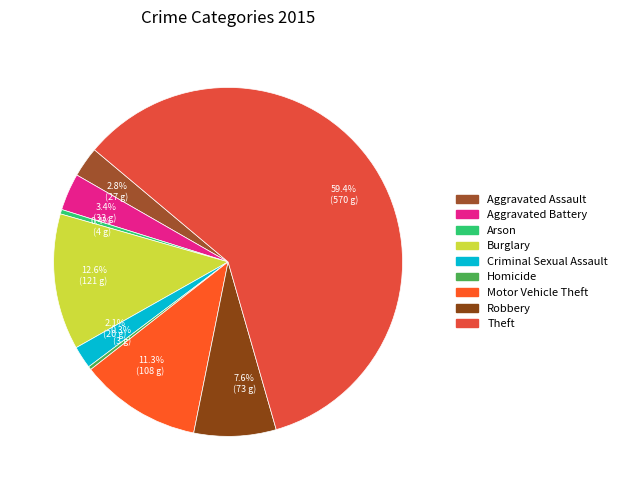

Count the number of slices in the pie.

9